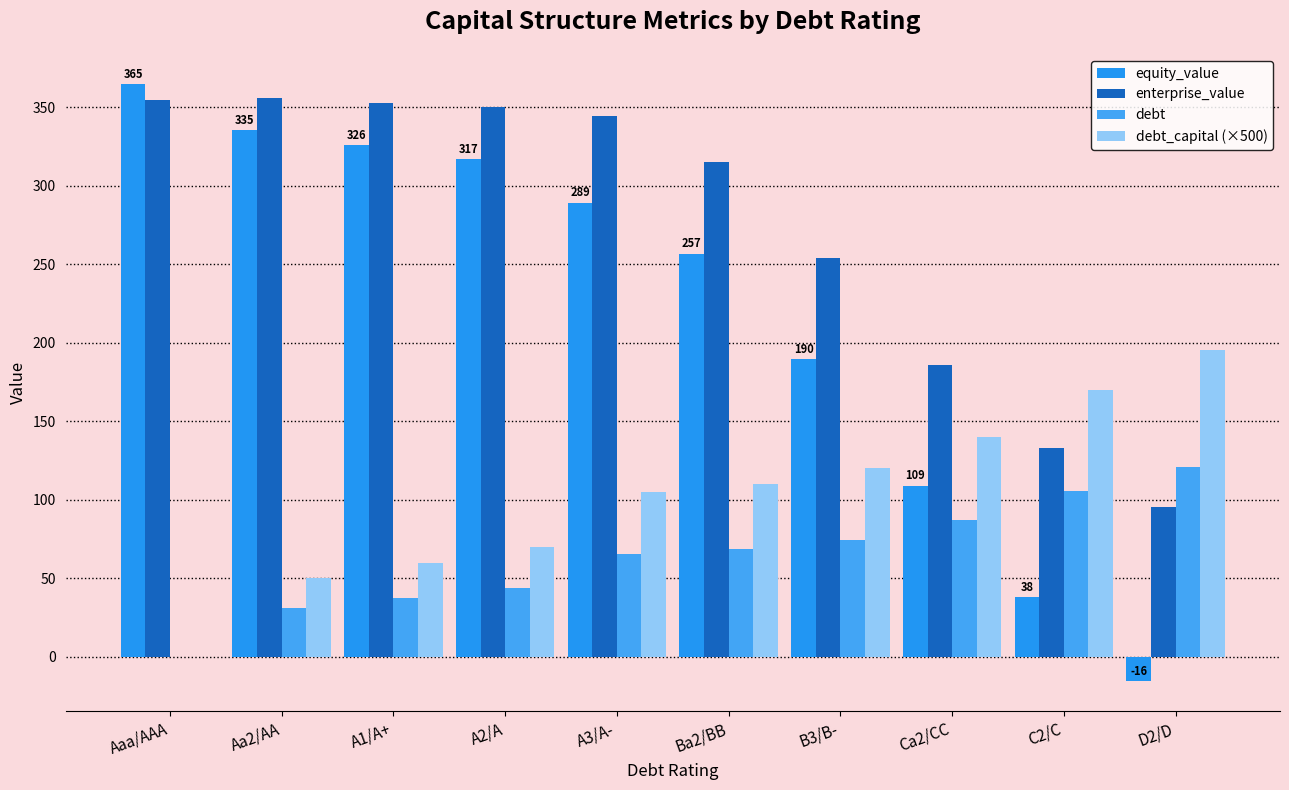

What is the label of the 10th bar from the left?

D2/D